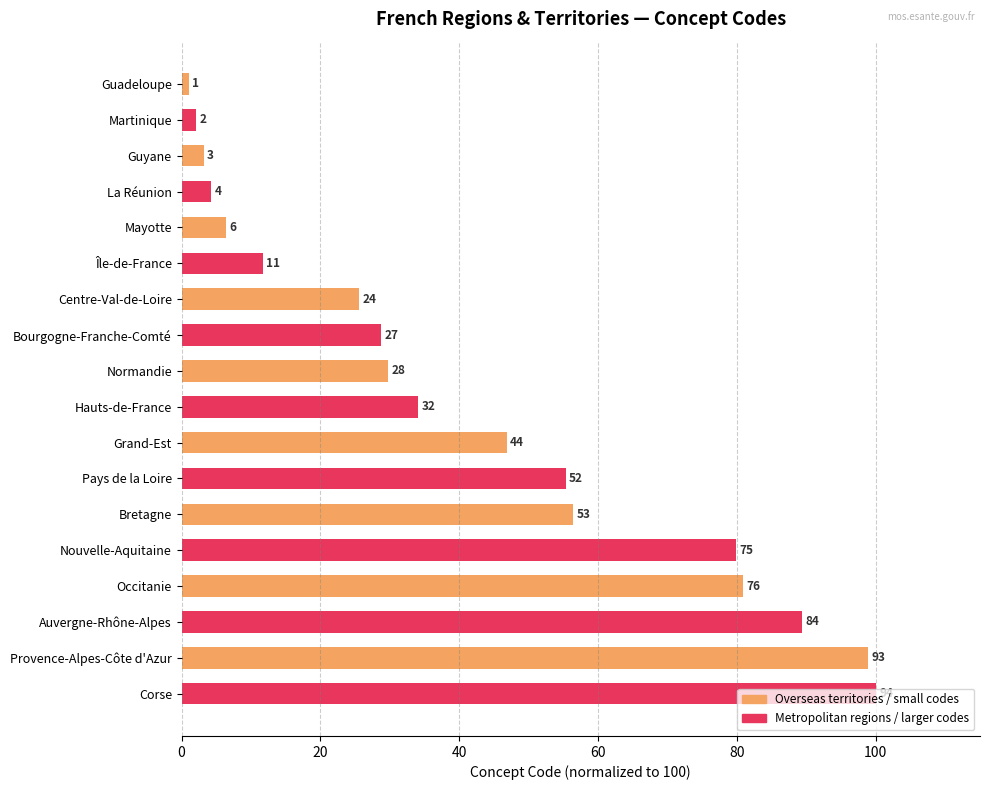

Are the bars horizontal?

Yes